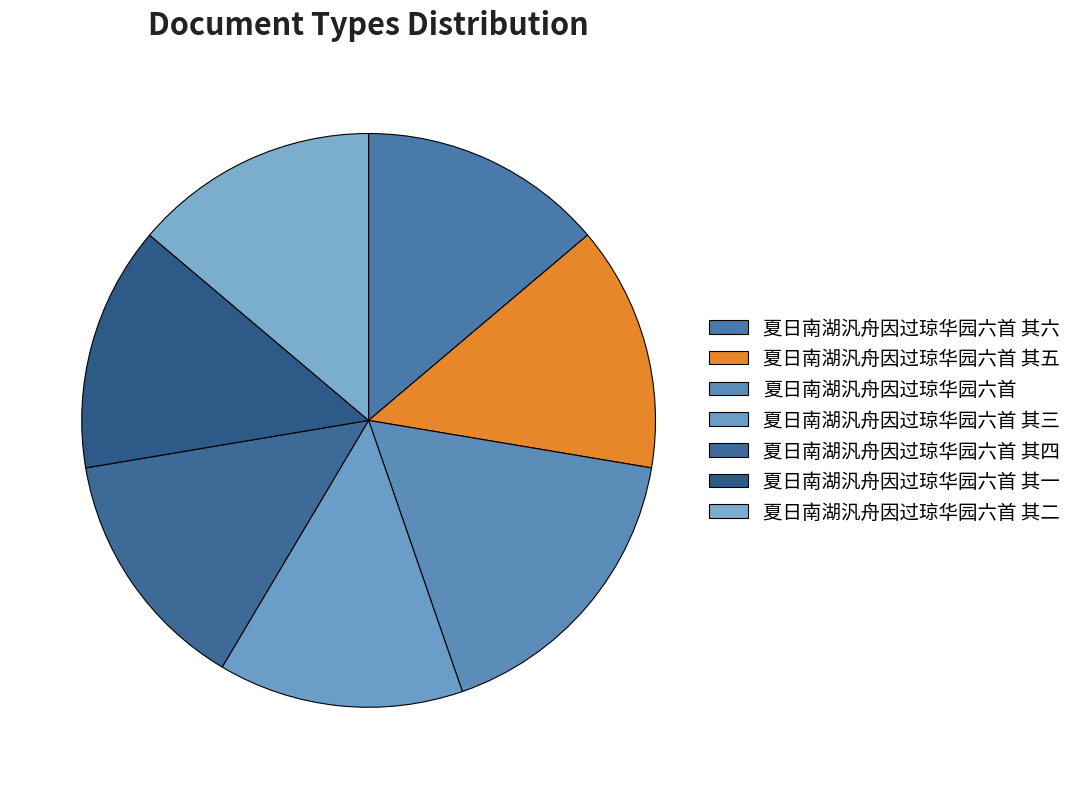

Count the number of slices in the pie.

7